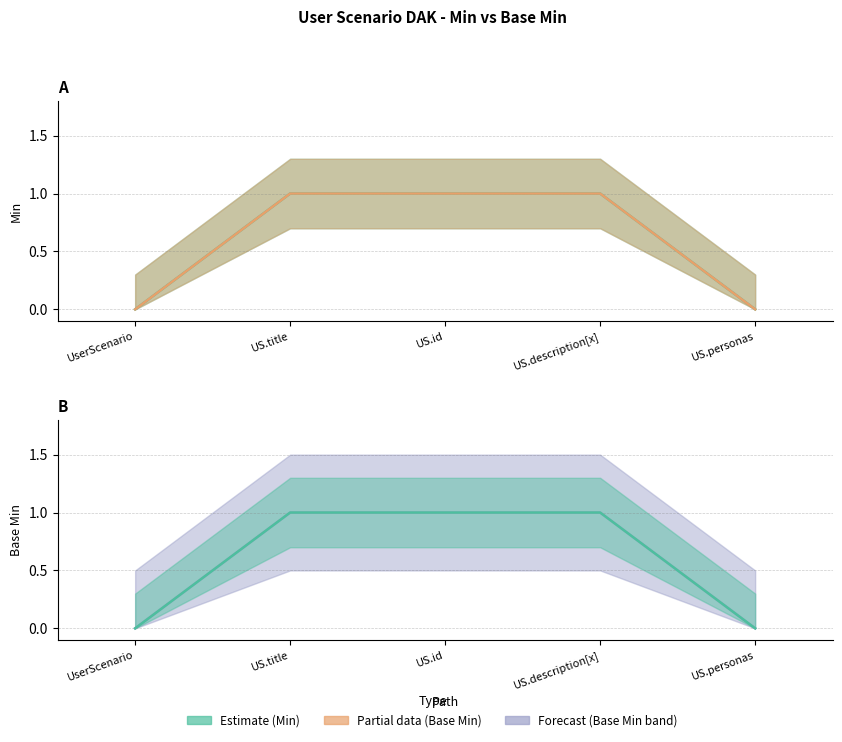

Which series has the largest total across all categories?

Min